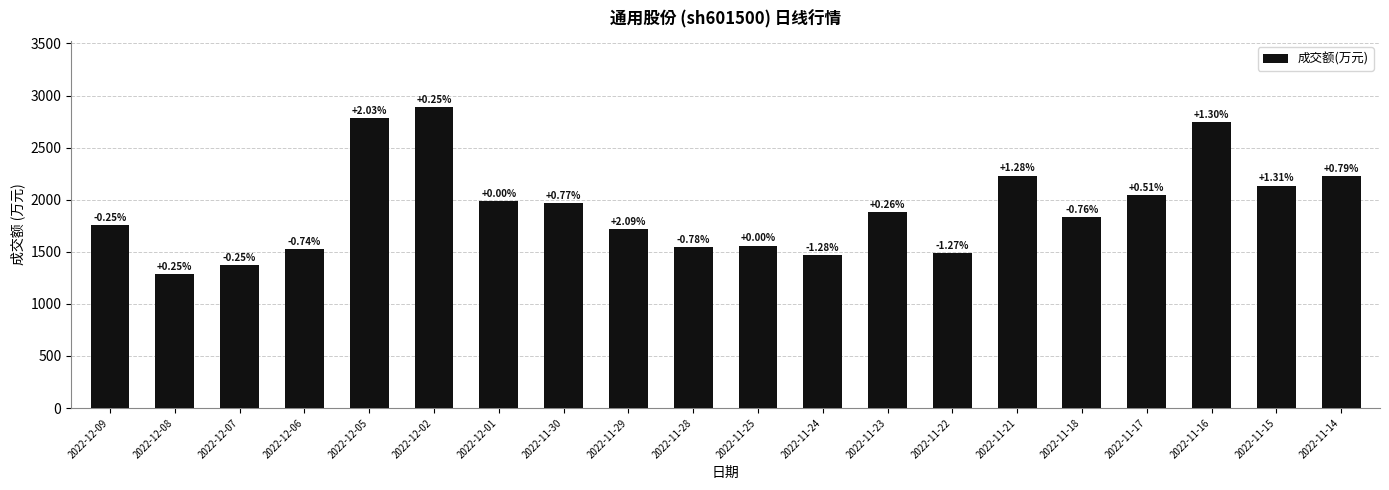

What is the average value?

1922